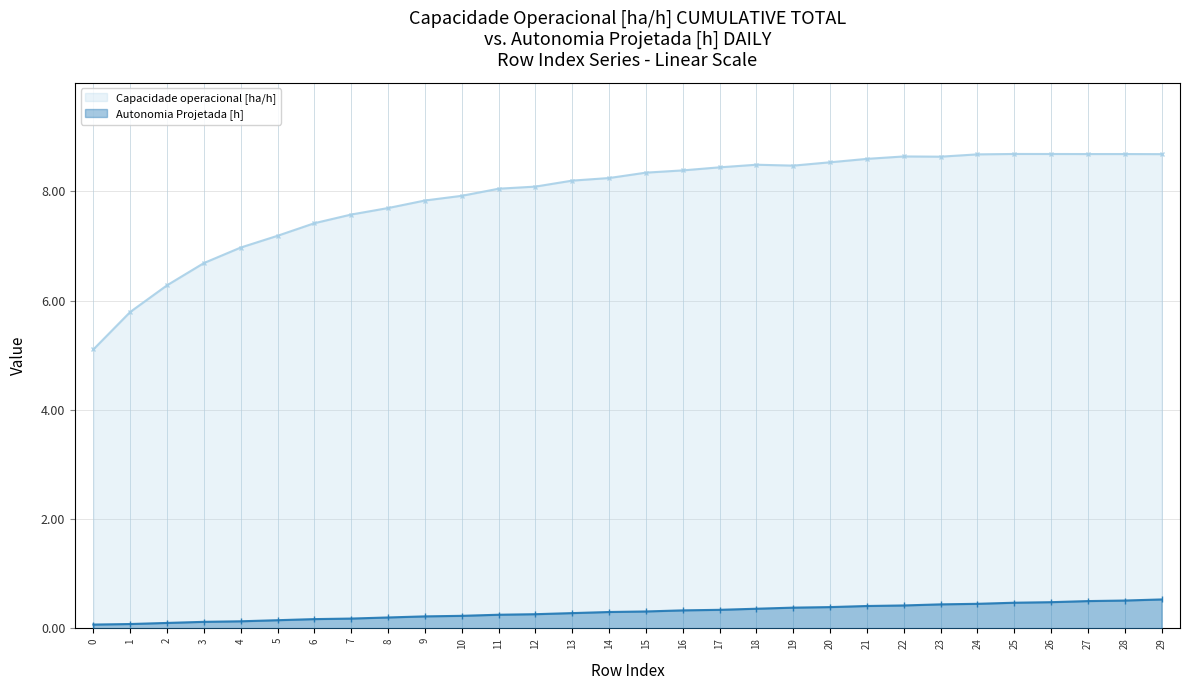

What is the difference between the Autonomia Projetada [h] values at 13 and 0?

0.2